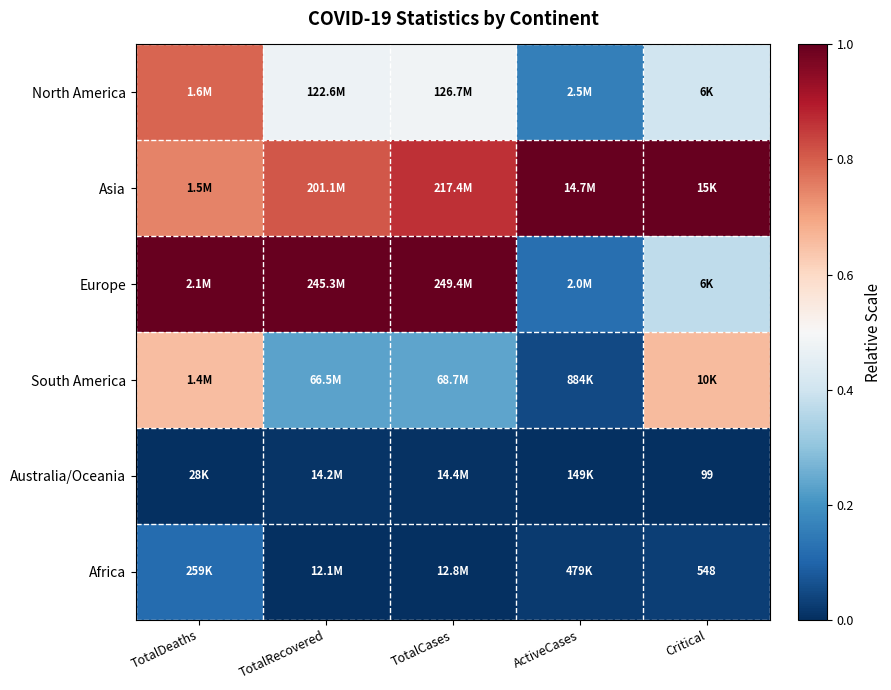

The Australia/Oceania series shows 0.0 at ActiveCases. True or false?

False